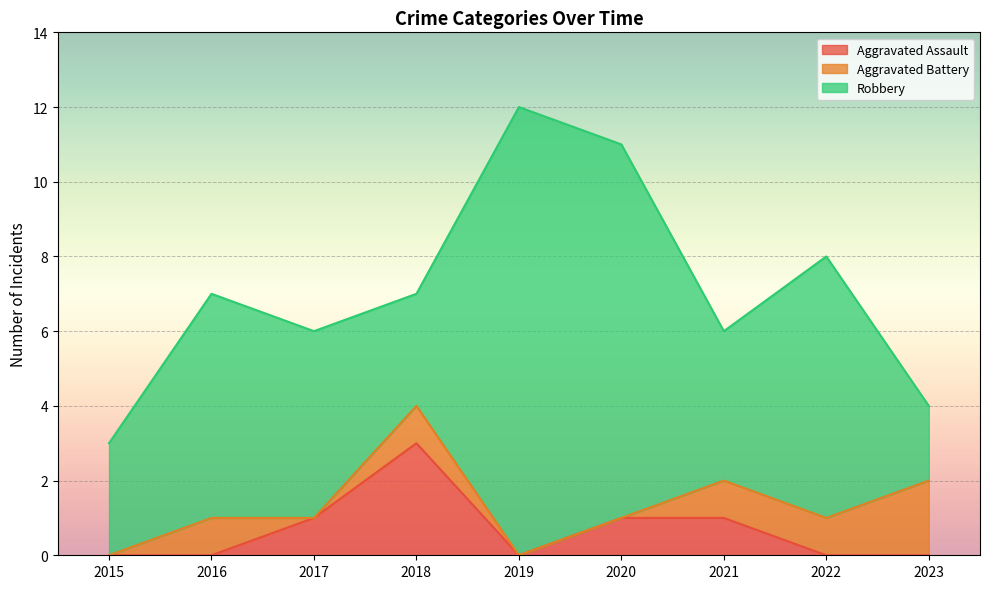

What is the value of the Aggravated Battery point at the 2nd from the left?

1